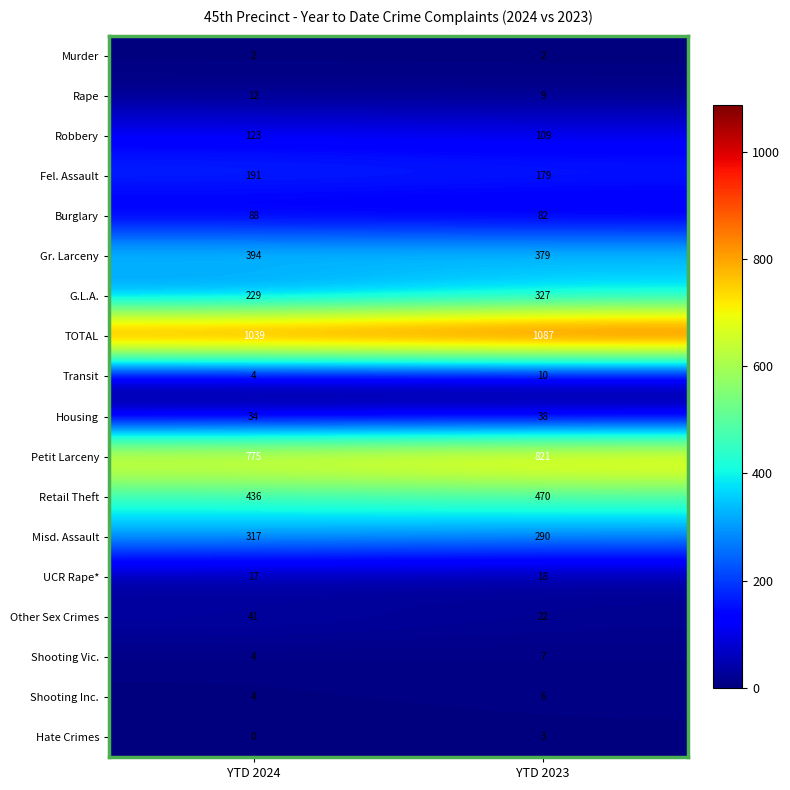

What is the sum of all Transit values?

14